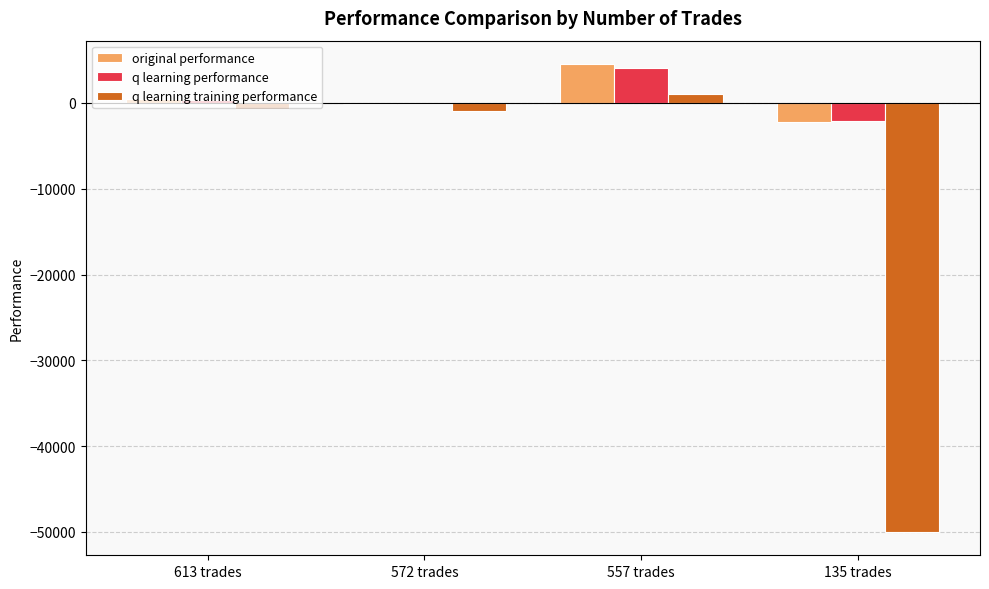

What is the highest value of the q learning performance series?

4122.0